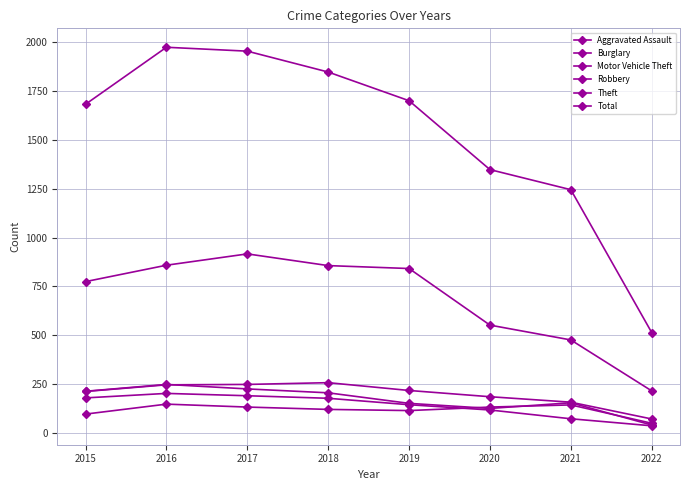

At which category does Total reach its first local peak?

2016